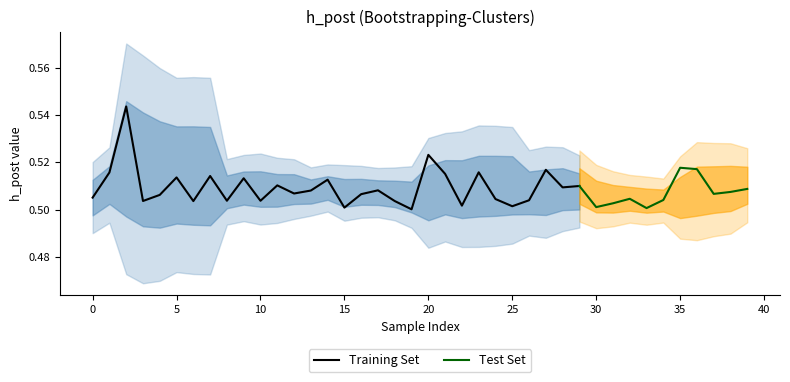

Does the chart have visible grid lines?

No